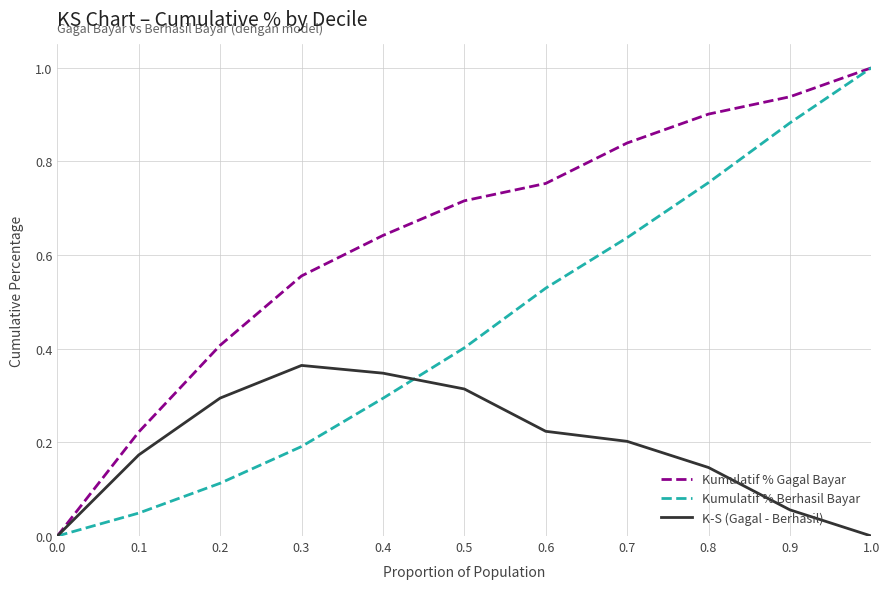

The K-S (Gagal - Berhasil) series shows 0.2 at 0.7. True or false?

True